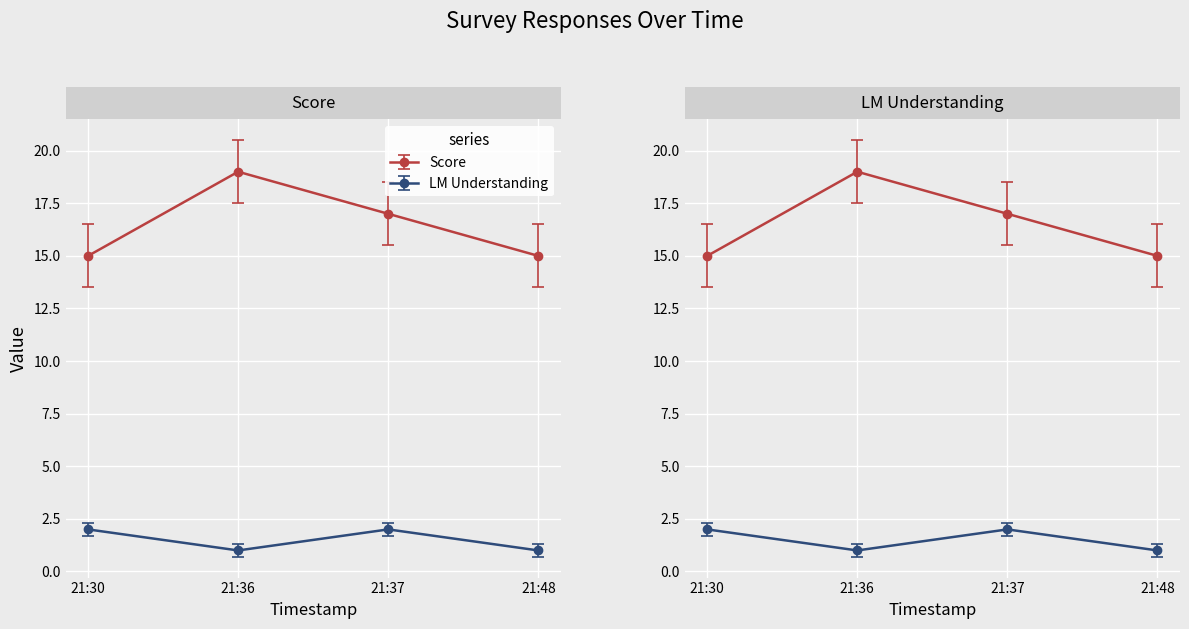

Rank the series by their maximum value, from lowest to highest.

LM Understanding, Score